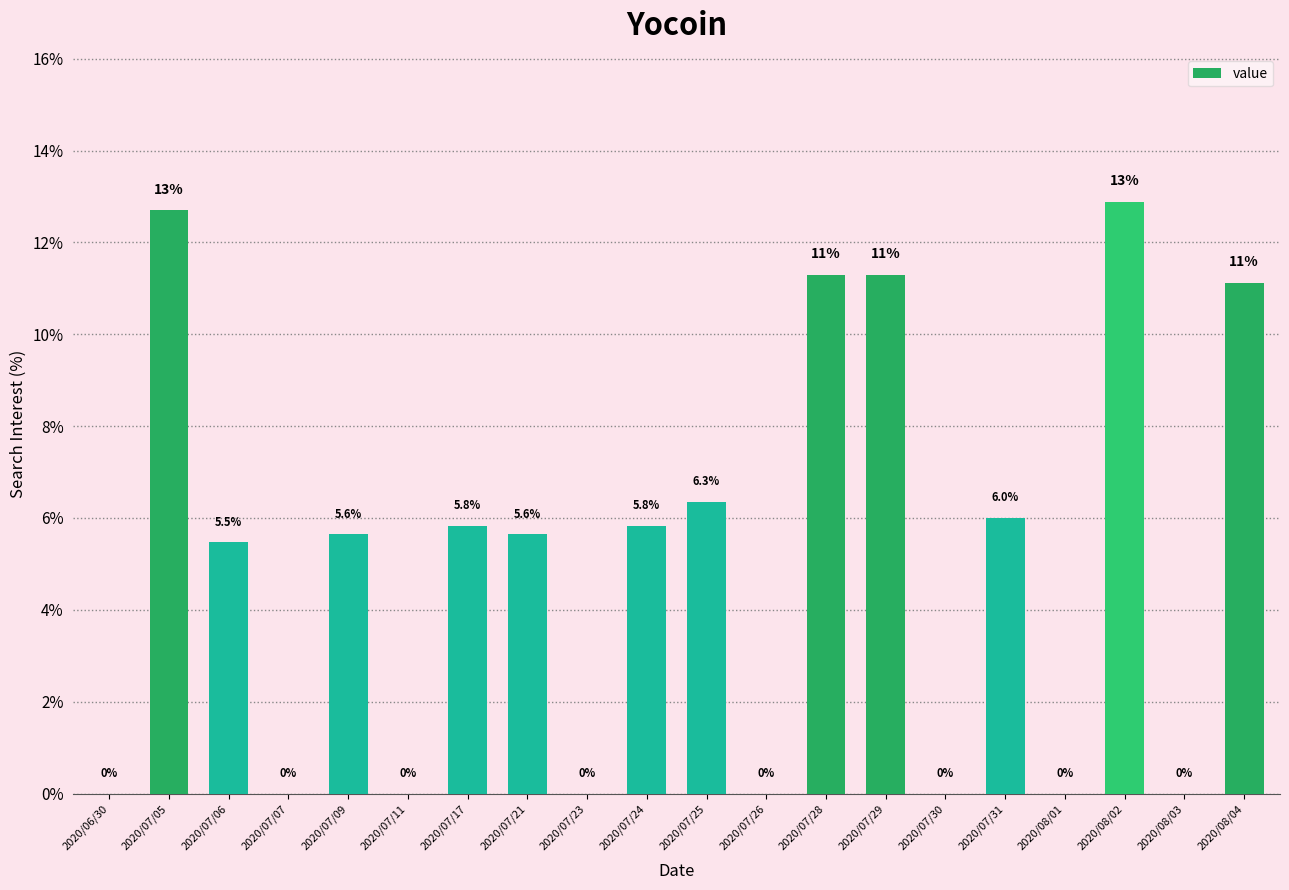

The chart shows a value of 1.1 at 2020/07/21. True or false?

False